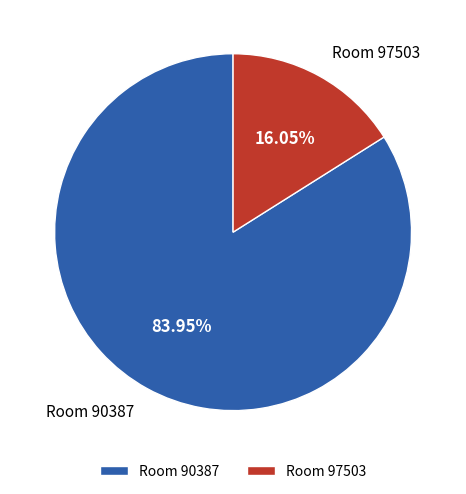

Which has a higher value, Room 90387 or Room 97503?

Room 90387